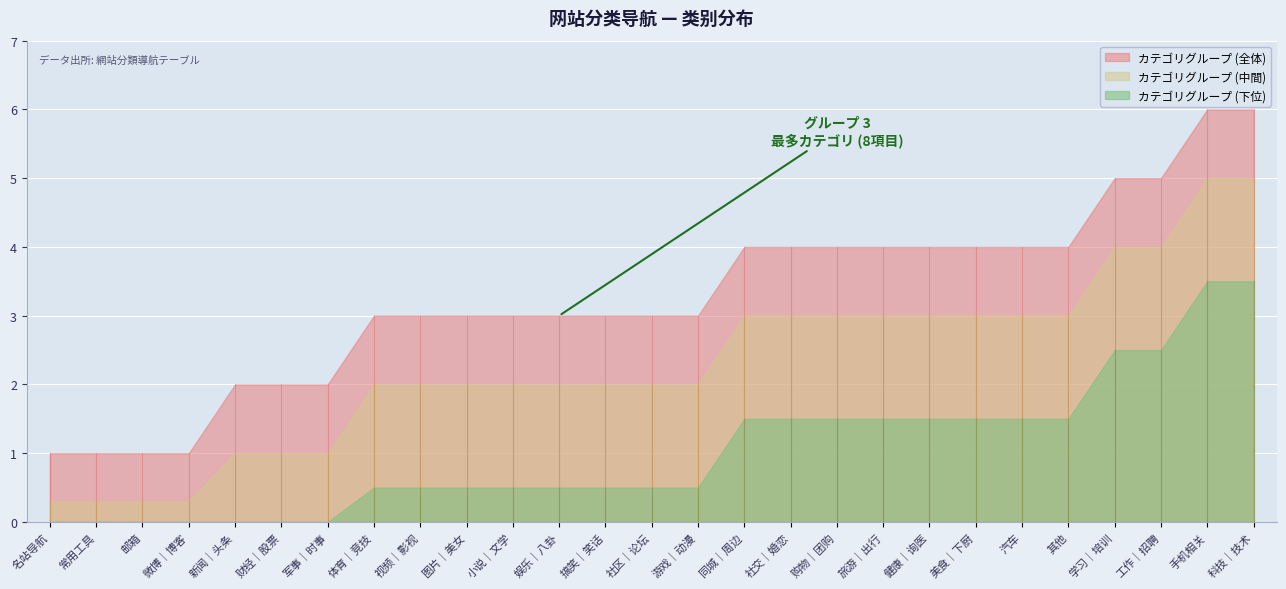

What is the label of the 20th point from the left?

健康｜询医